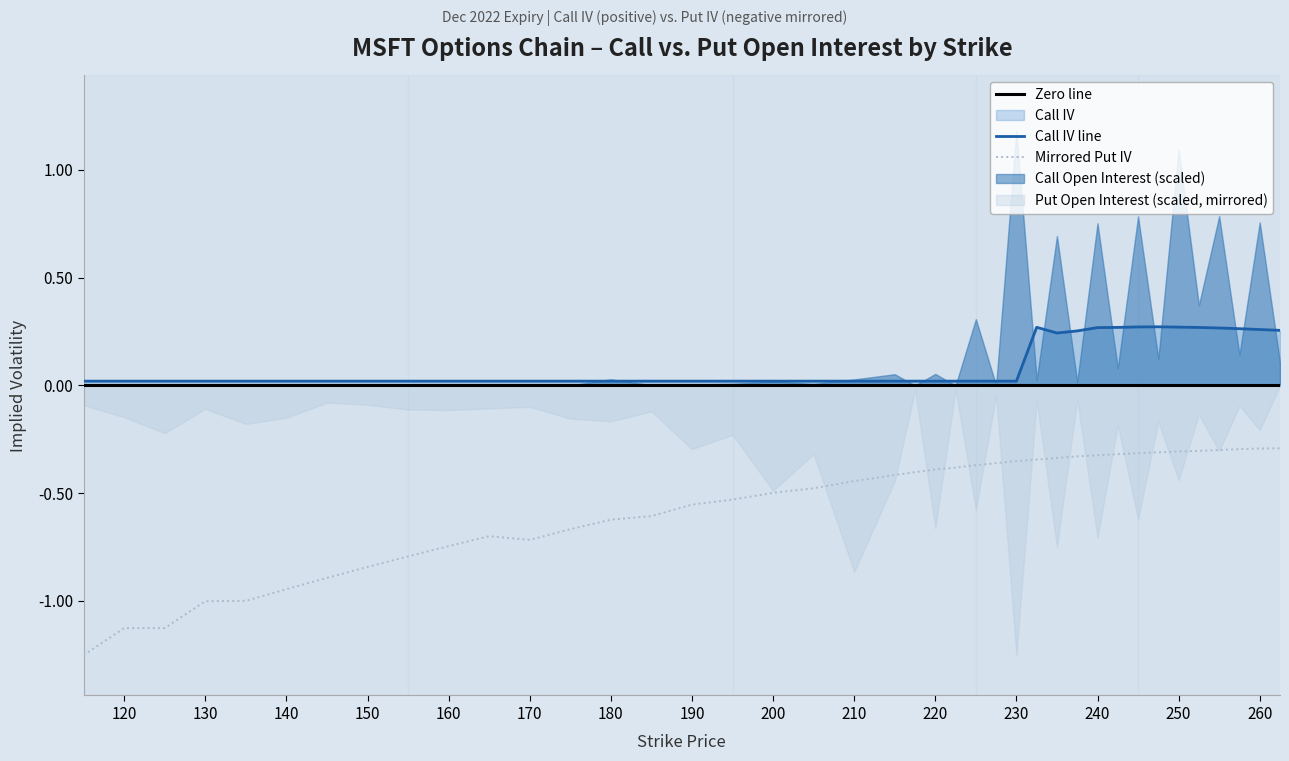

True or false: Call IV line and Mirrored Put IV intersect in this chart.

False